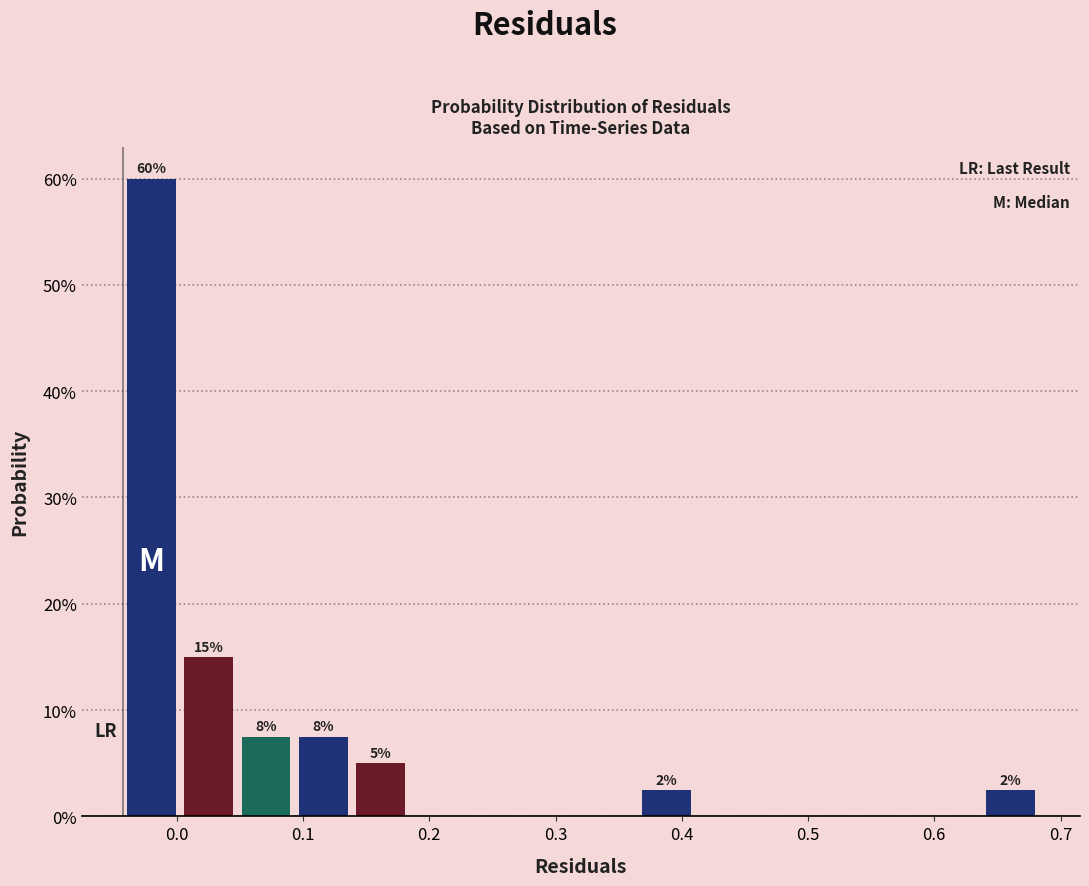

Over which range of the x-axis is the bar tallest?

-0.04 to 0.00